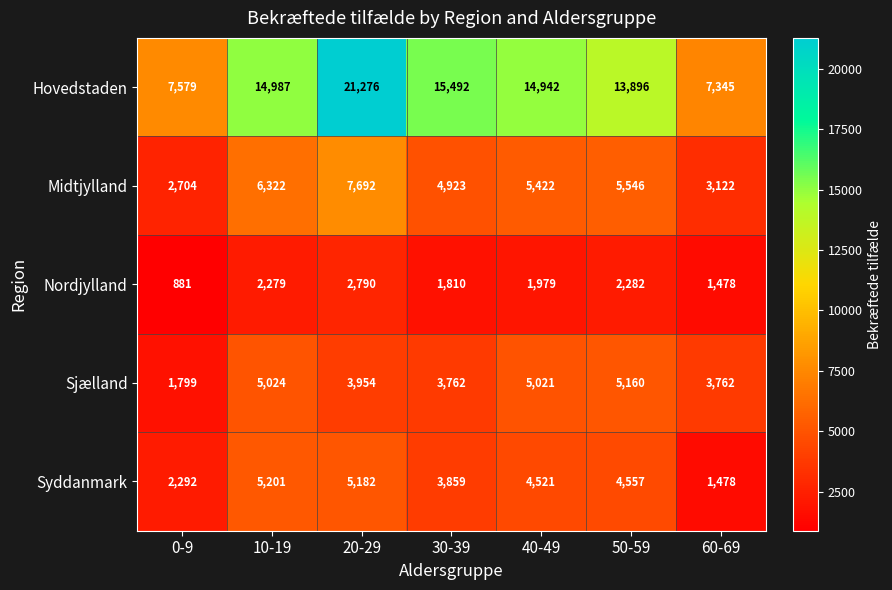

Is the value of Midtjylland at 20-29 greater than the value of Hovedstaden at 30-39?

No